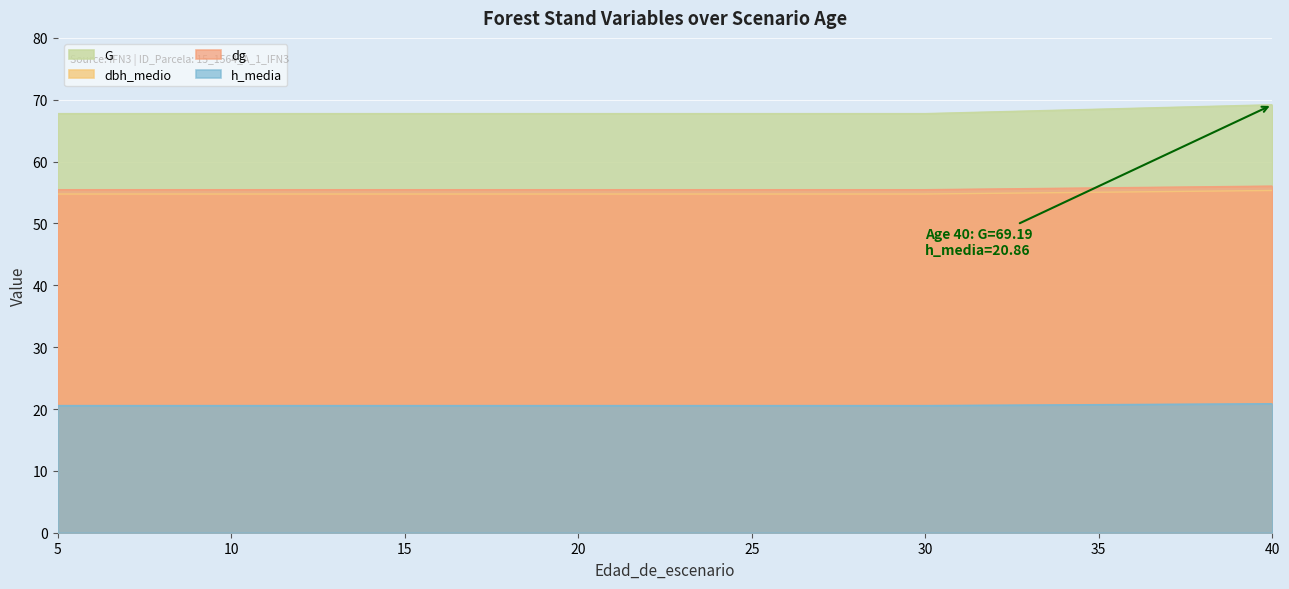

Does the chart display data point markers on the line(s)?

No